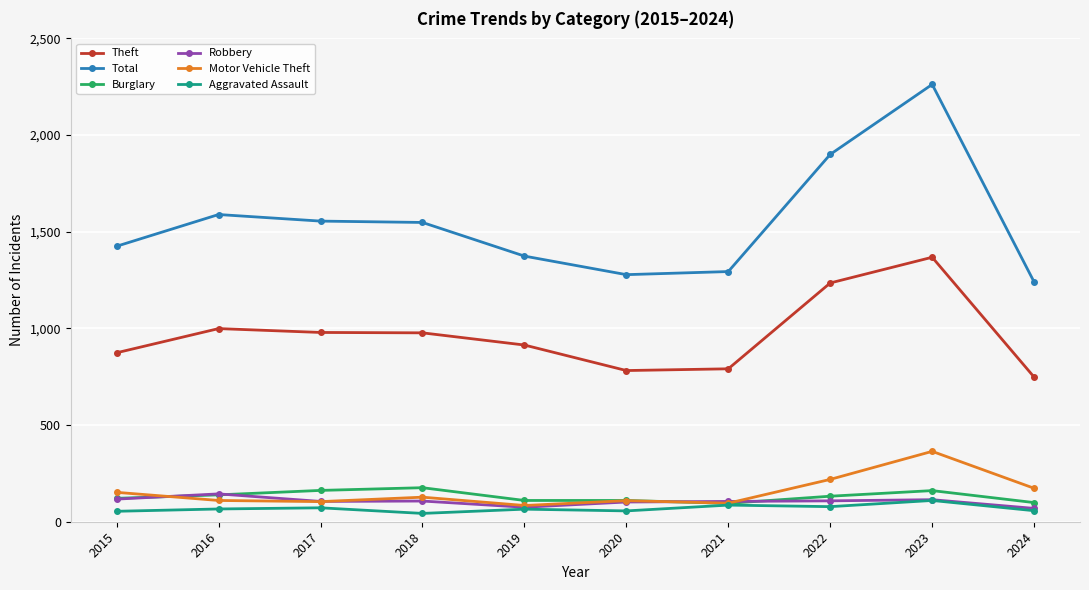

Which series has the widest spread of values?

Total